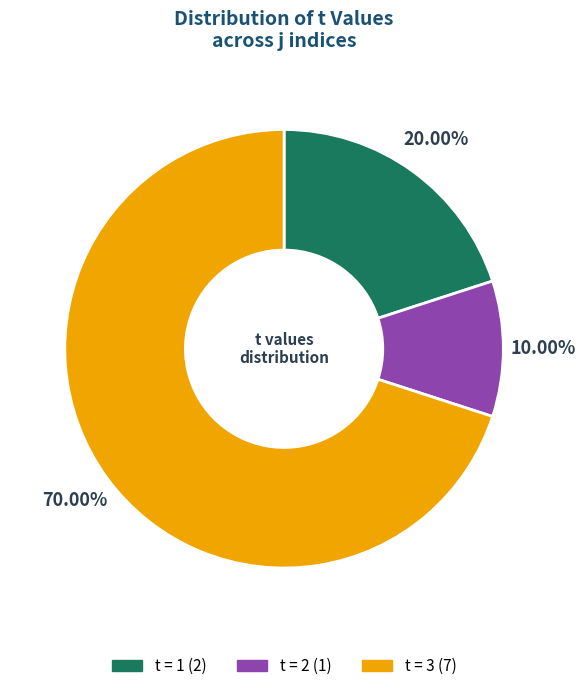

Is there any slice that represents more than half of the pie?

Yes